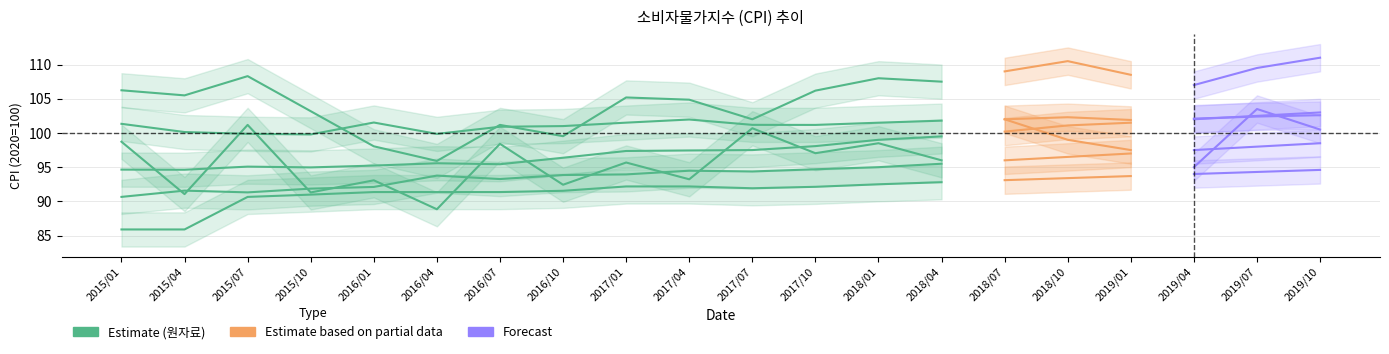

Which has a higher value, 2015/10 or 2017/04?

2017/04